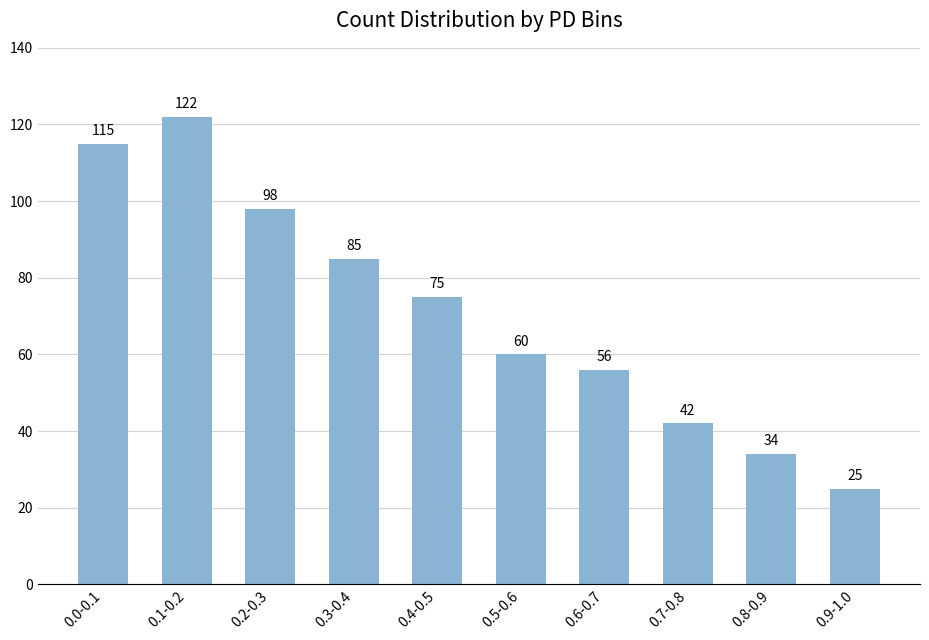

What is the ratio of the value at 0.6-0.7 to the value at 0.2-0.3?

0.6